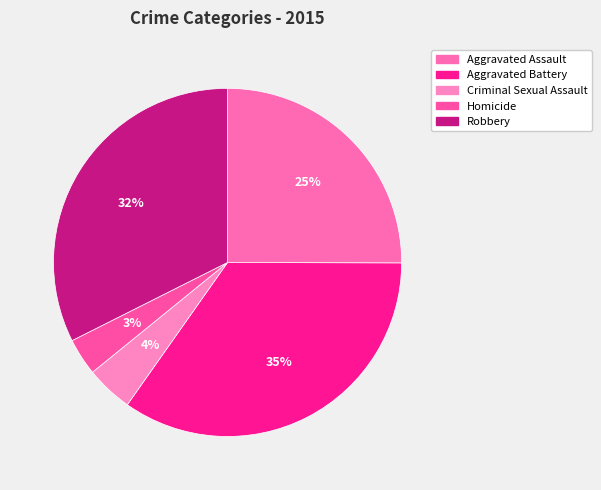

Is there any slice that represents more than half of the pie?

No